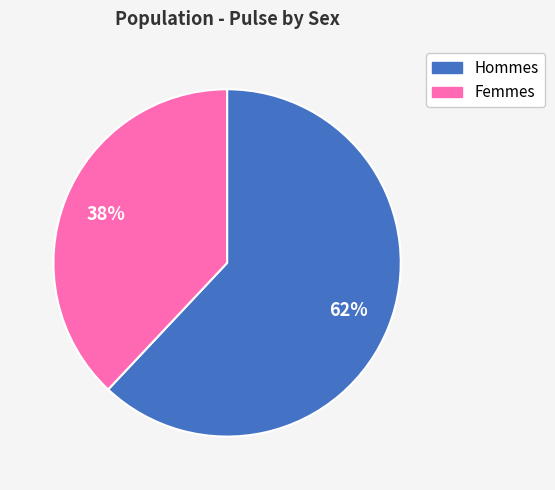

To the nearest percent, what is the average slice percentage?

50%